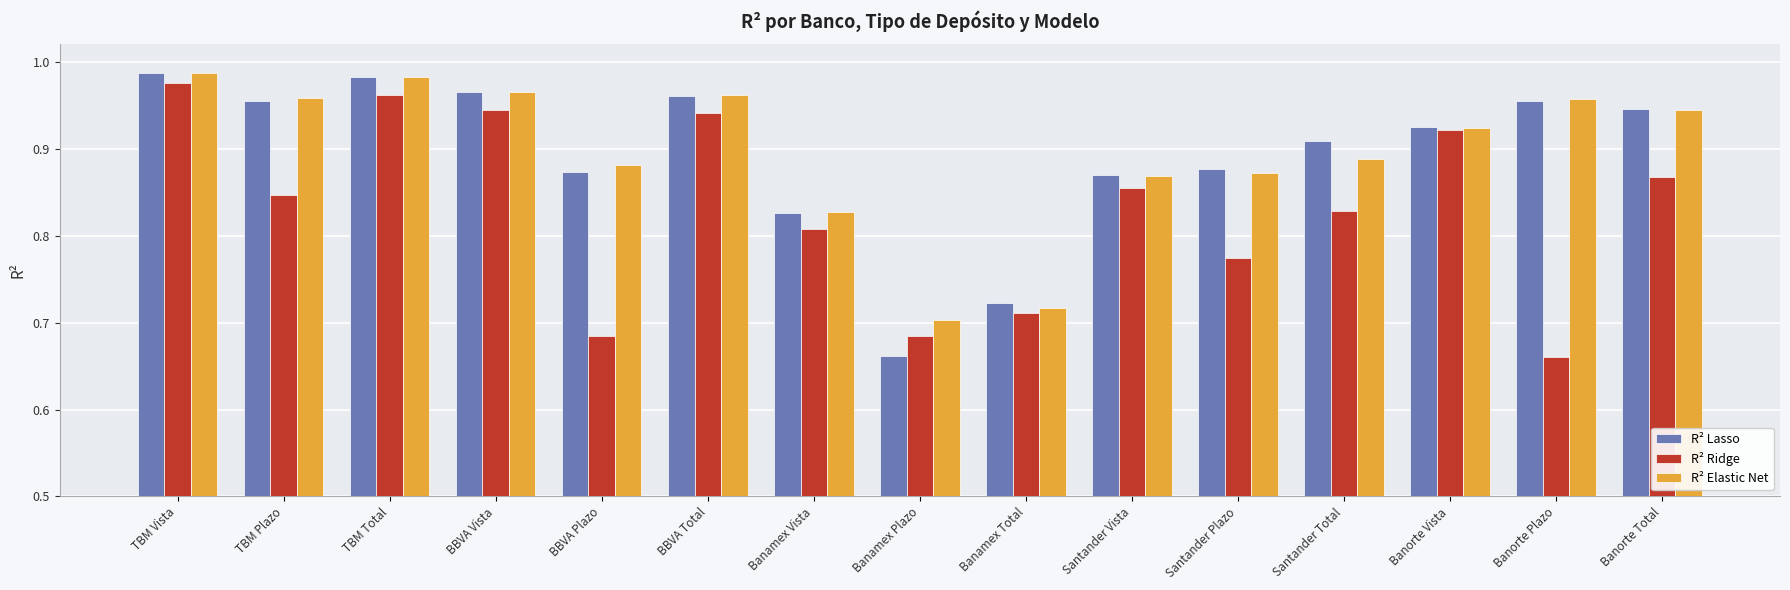

Is it true that R² Elastic Net equals 0.3 at Santander Plazo?

False